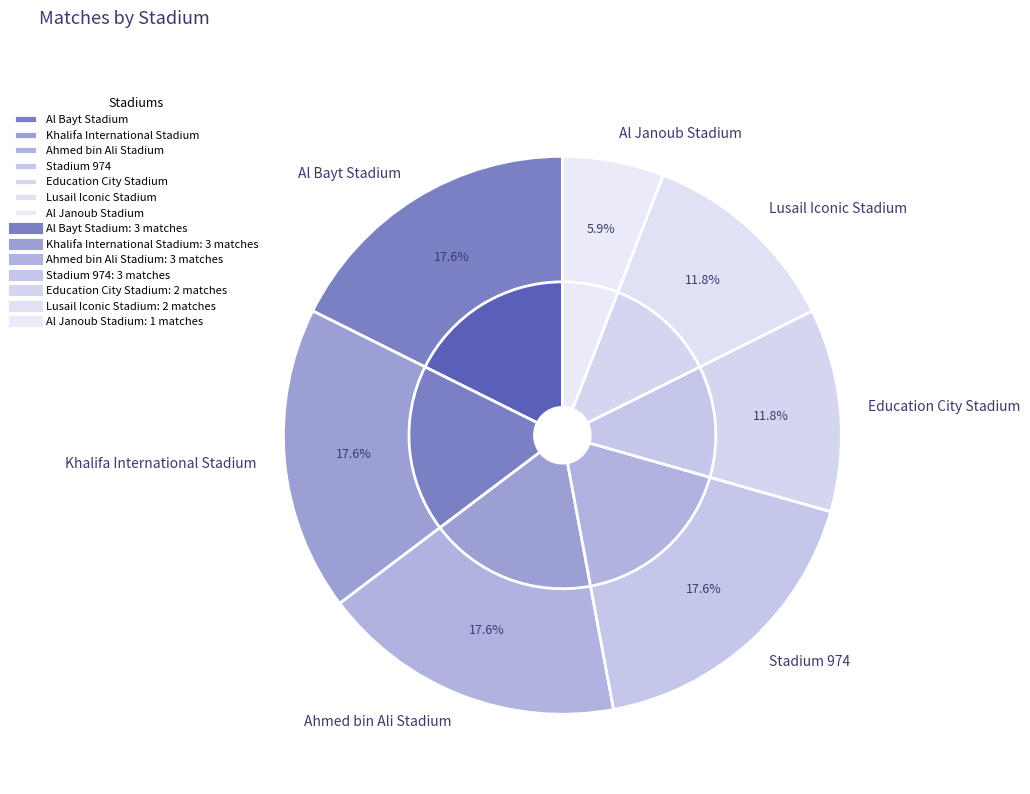

What is the largest slice in the pie chart?

Al Bayt Stadium